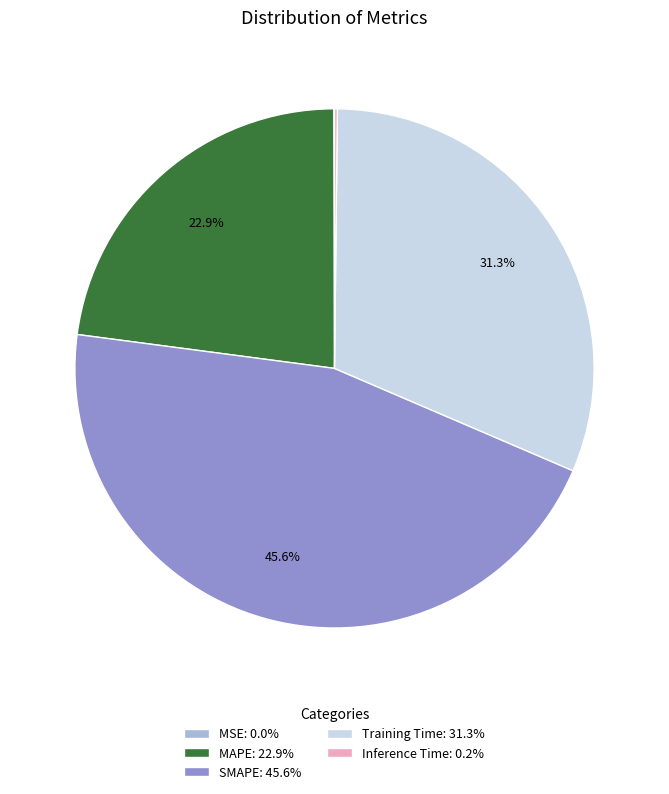

Between MAPE and Training Time, which is larger?

Training Time